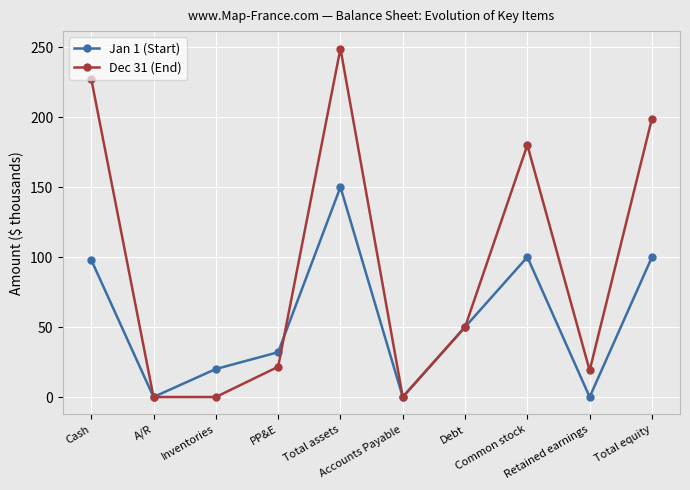

Is the value of Dec 31 (End) at Total equity greater than the value of Jan 1 (Start) at Total assets?

Yes